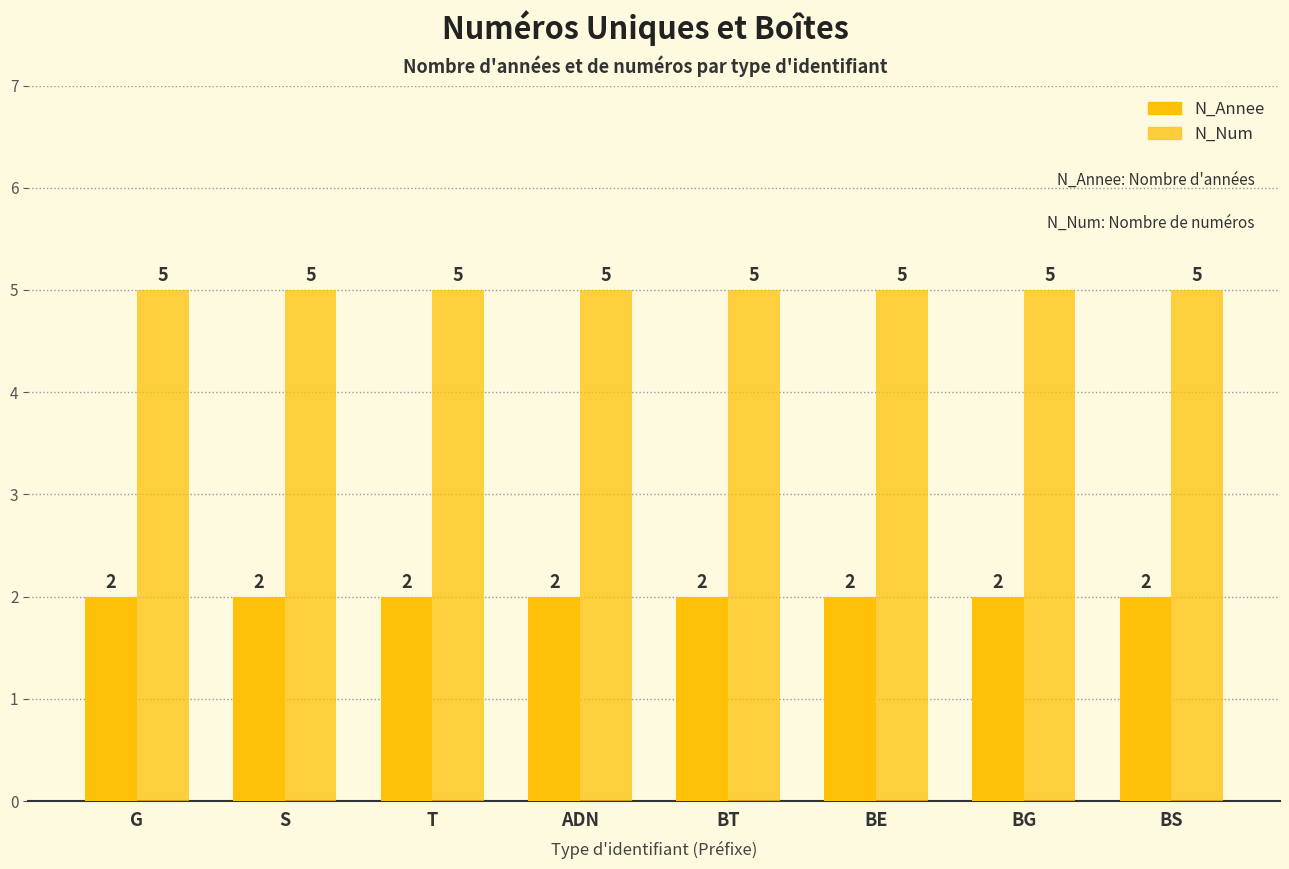

At which category is the sum across all series the highest?

G